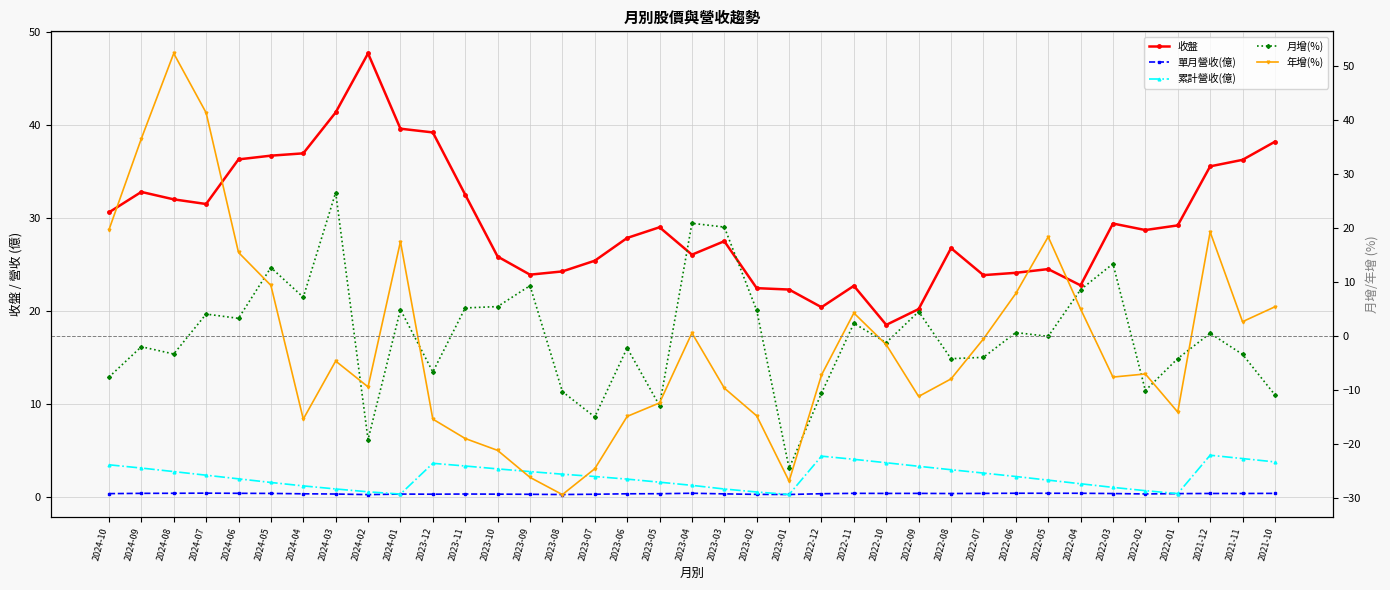

How many interior local peaks does the 月增(%) series have?

13